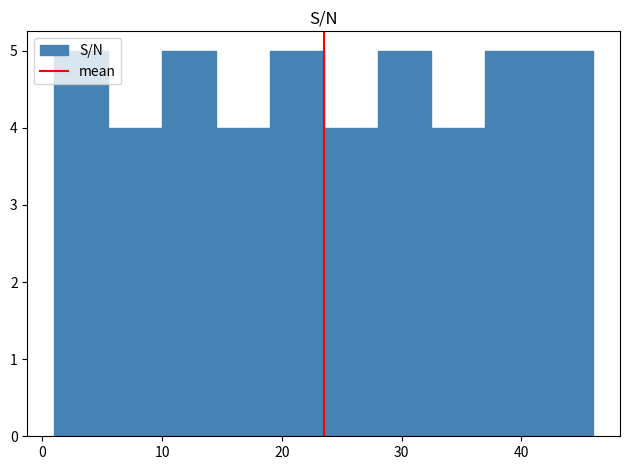

Reading left to right, list every bar in this chart as the range it spans on the x-axis followed by its height. Neither the bar edges nor the heights are printed on the chart, so give them approximately, as read against the axes.

1.0 to 5.5: 5
5.5 to 10.0: 4
10.0 to 14.5: 5
14.5 to 19.0: 4
19.0 to 23.5: 5
23.5 to 28.0: 4
28.0 to 32.5: 5
32.5 to 37.0: 4
37.0 to 41.5: 5
41.5 to 46.0: 5